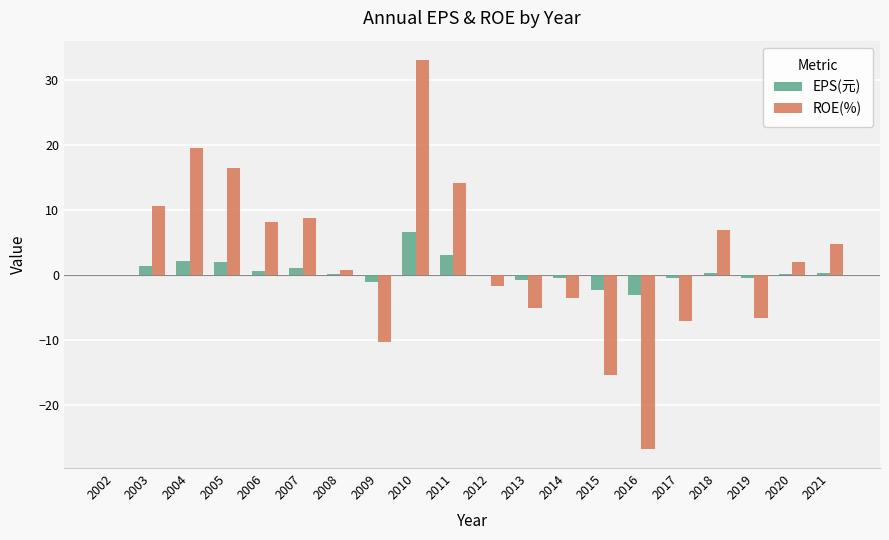

How many series are shown in this chart?

2